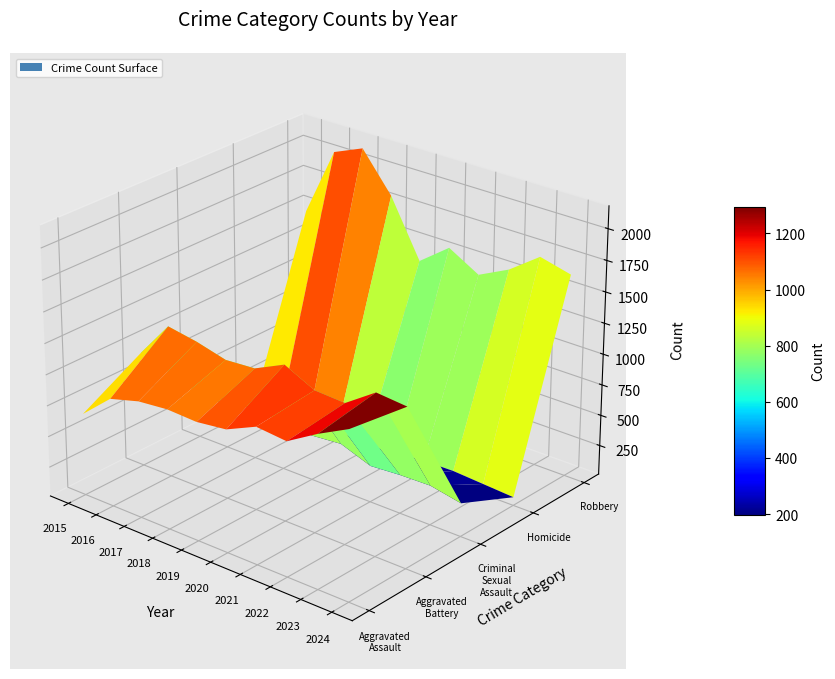

Where is Aggravated Assault nearest to the value 1014?

2020